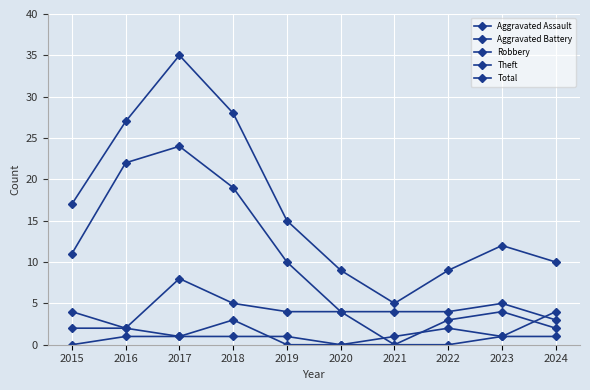

What is the average value of the Aggravated Assault series?

1